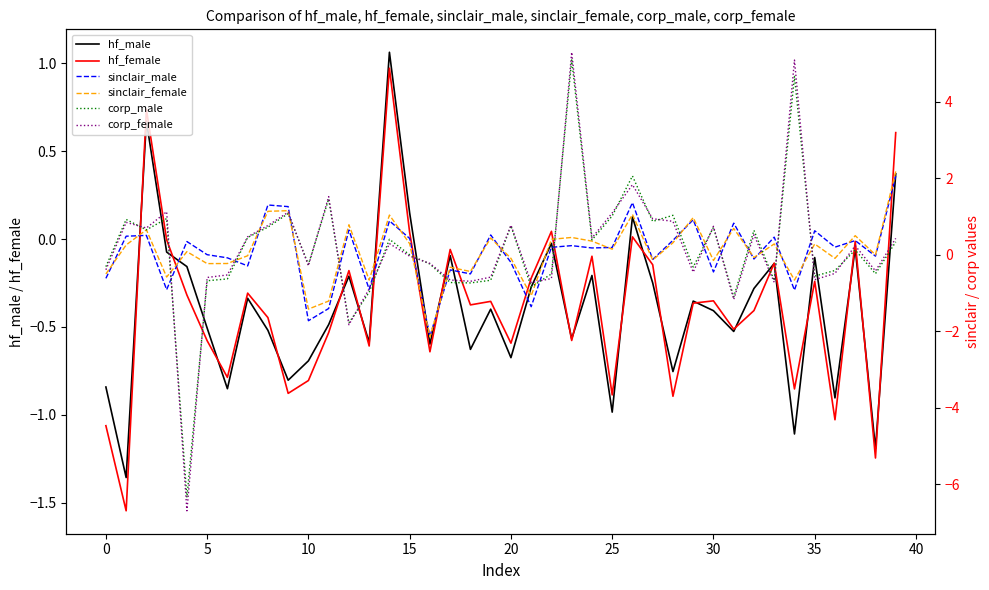

What is the value of the corp_male point at the 33rd from the left?

0.6